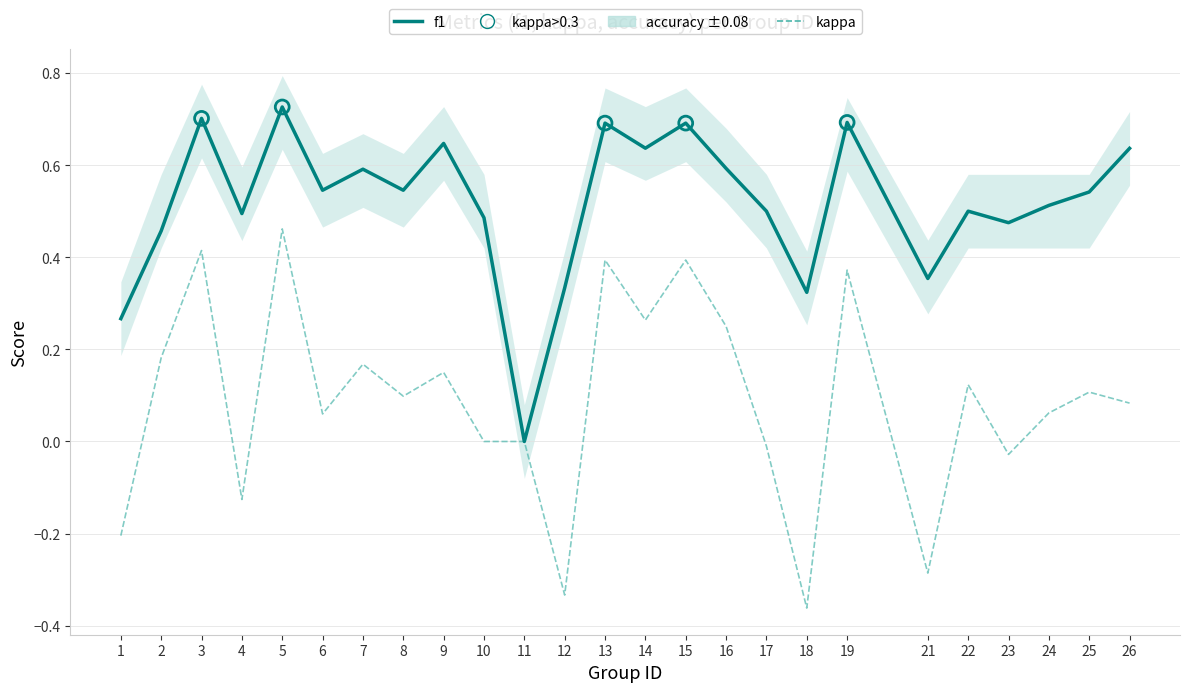

Which series has the largest Y range (max minus min)?

kappa